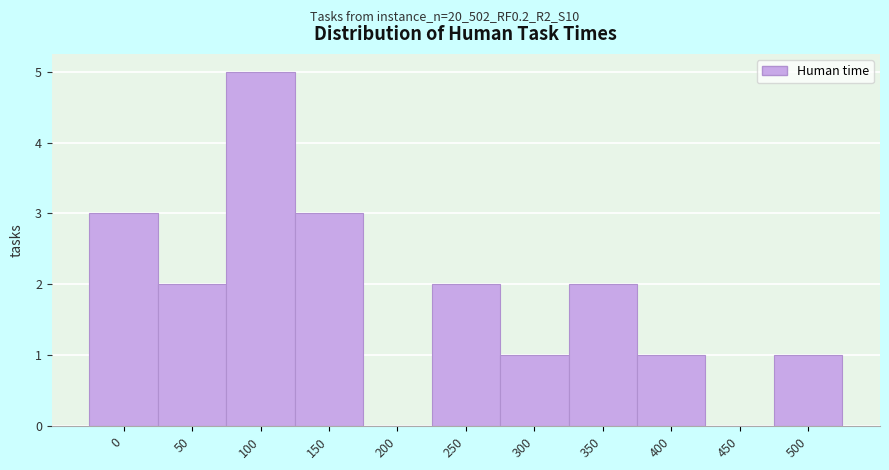

Reading left to right, list all the values displayed in this chart.

0=3	50=2	100=5	150=3	200=0	250=2	300=1	350=2	400=1	450=0	500=1